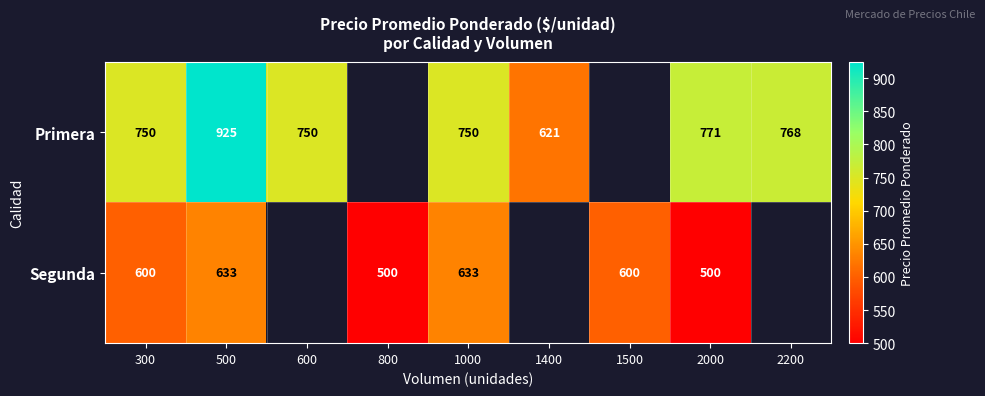

Is it true that Primera equals 877.4 at 1400?

False